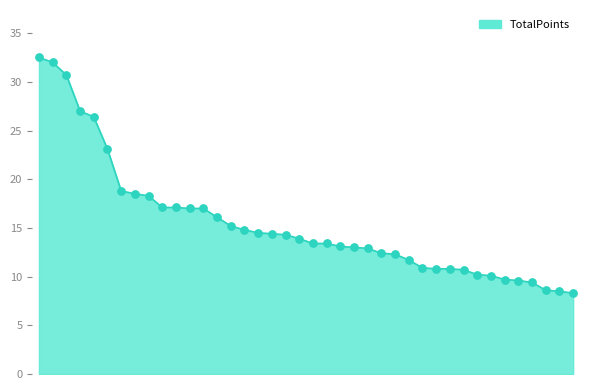

What is the minimum value shown in the chart?

8.3